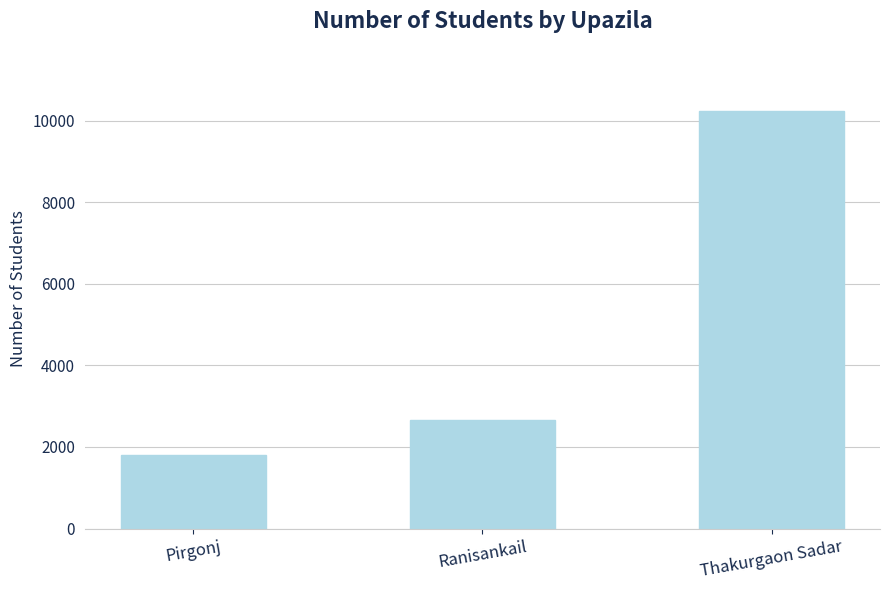

Which has a higher value, Pirgonj or Ranisankail?

Ranisankail